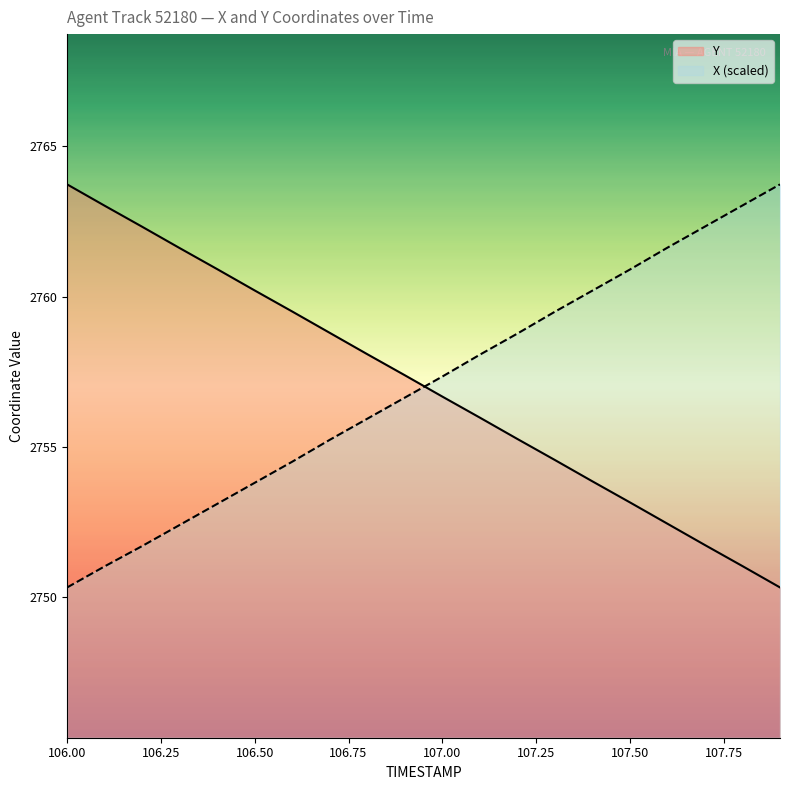

What is the smallest value displayed?

2750.3